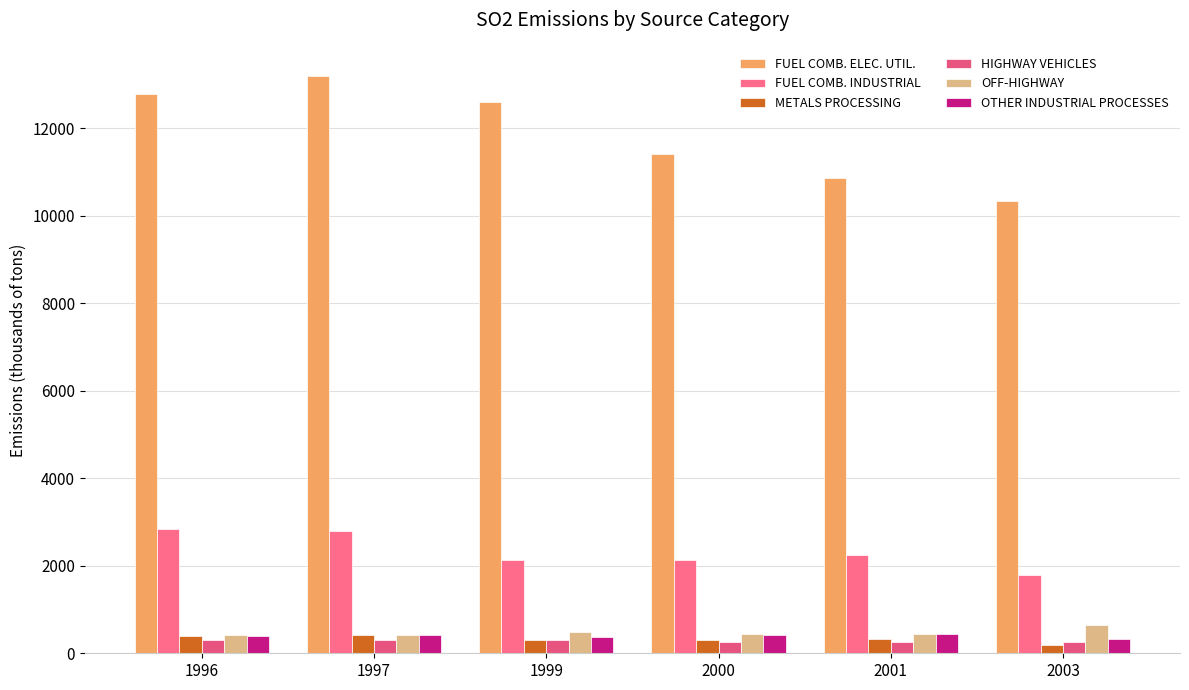

Where is HIGHWAY VEHICLES nearest to the value 275?

2000